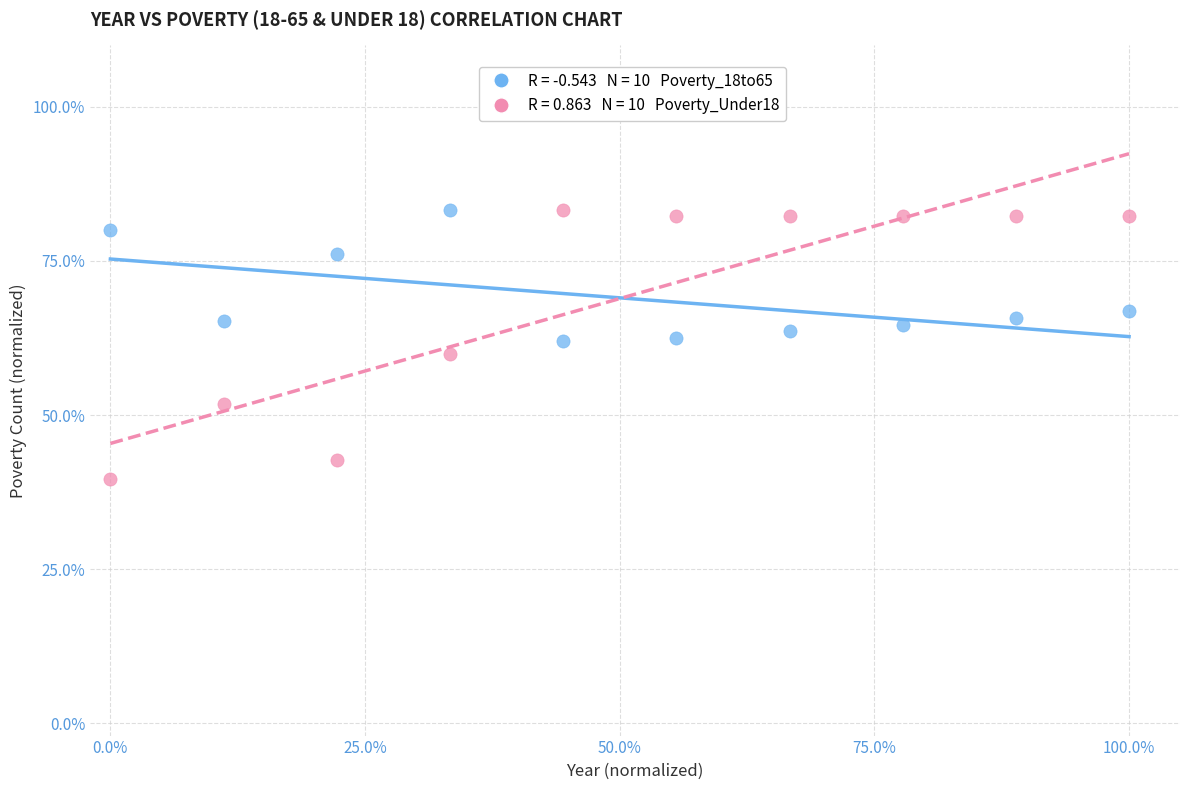

Across all data points, what is the range of Y values (max minus min)?

43.7